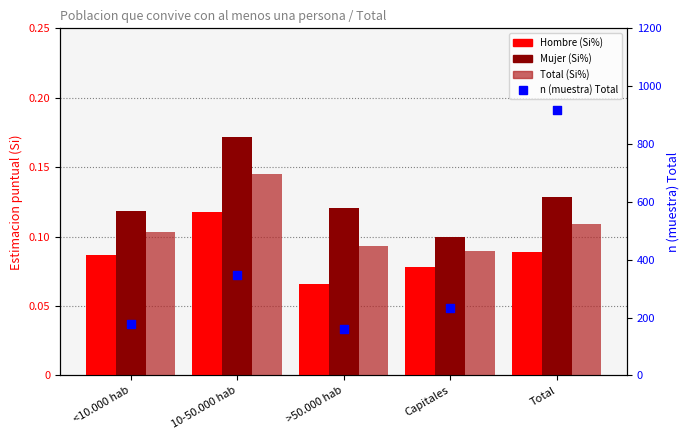

Which series contains the lowest Y value?

Hombre (Si%)